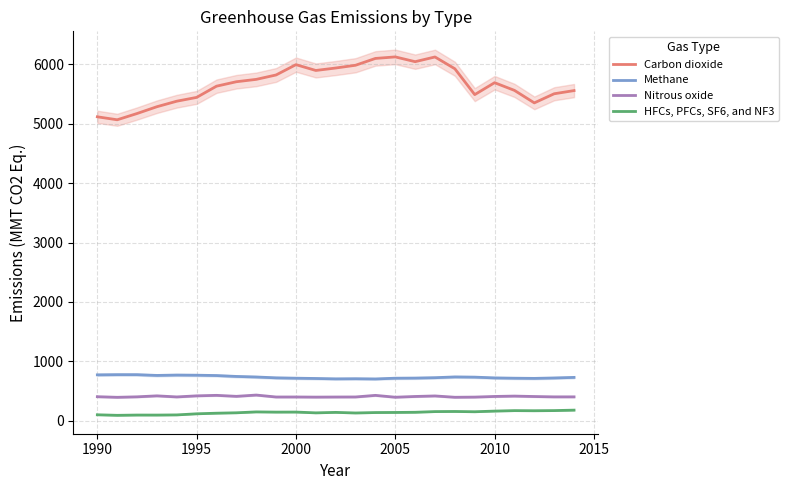

Is this an area chart (filled region under the line)?

No